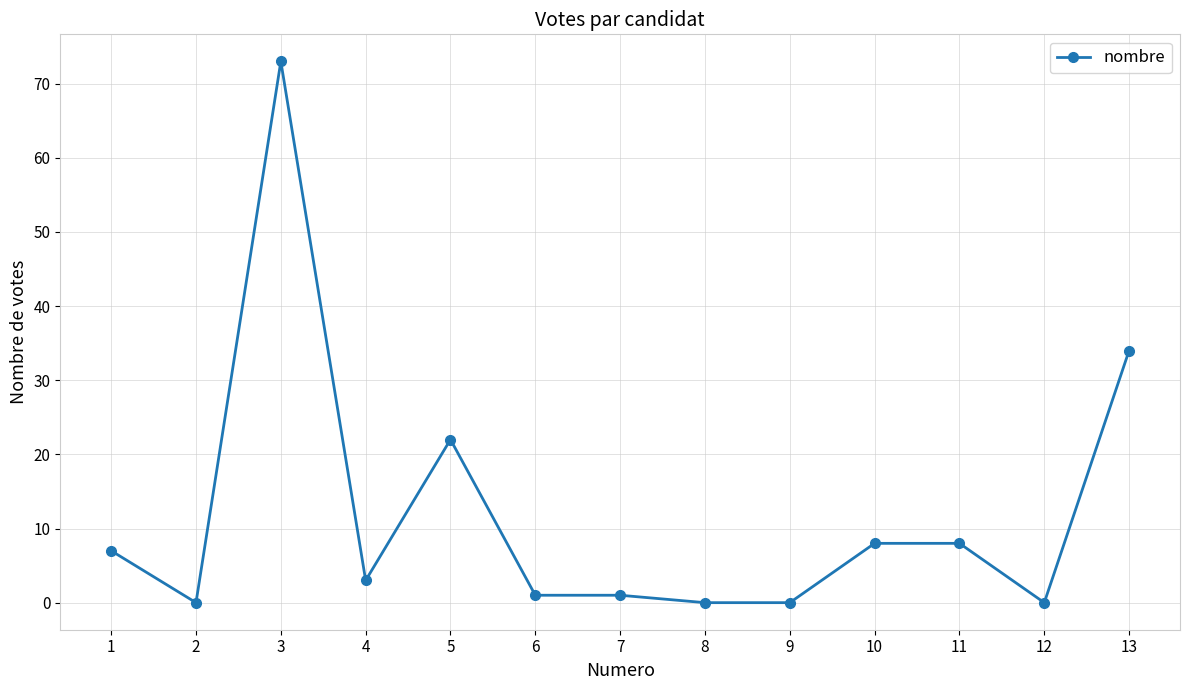

What value does the data have at 3, to the nearest 5?

75